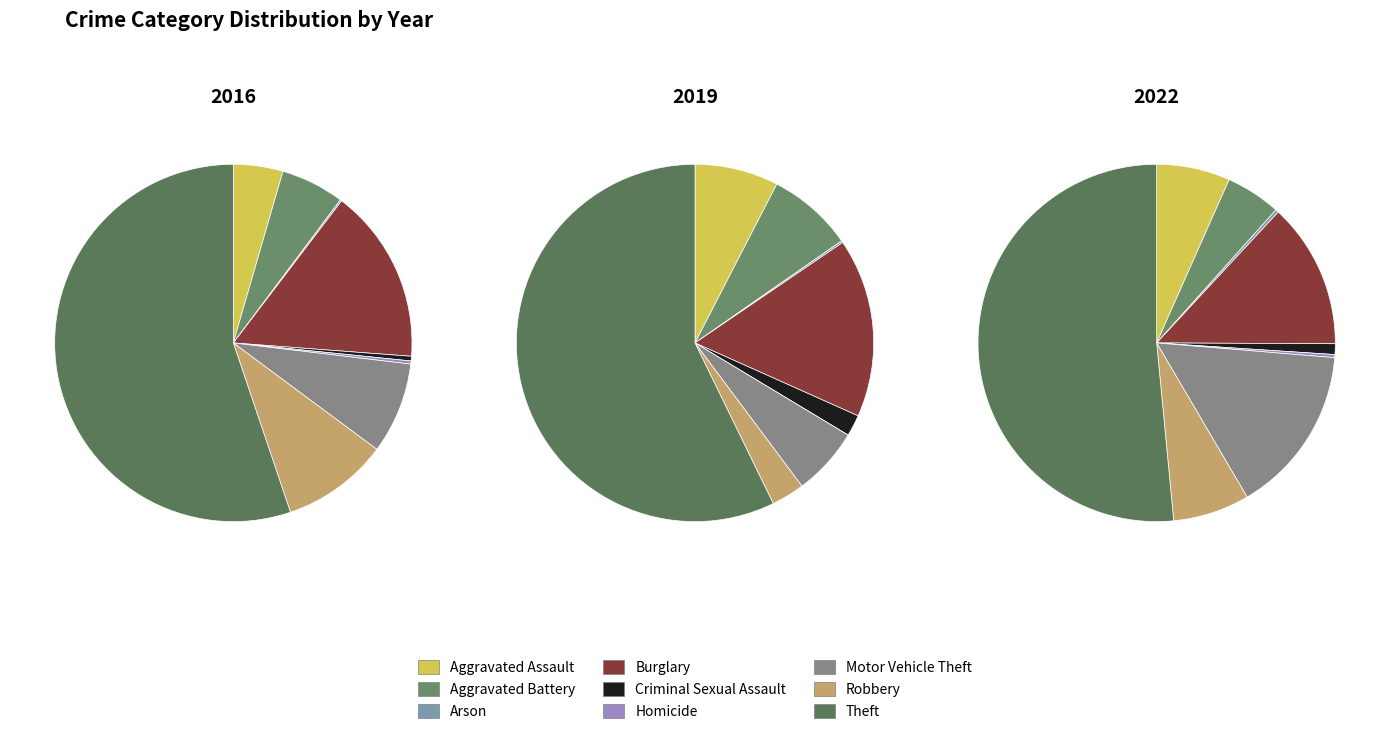

Does Theft represent more than half of the total?

Yes